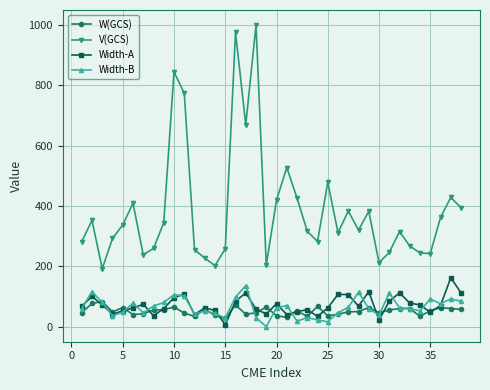

What is the minimum value for V(GCS)?

192